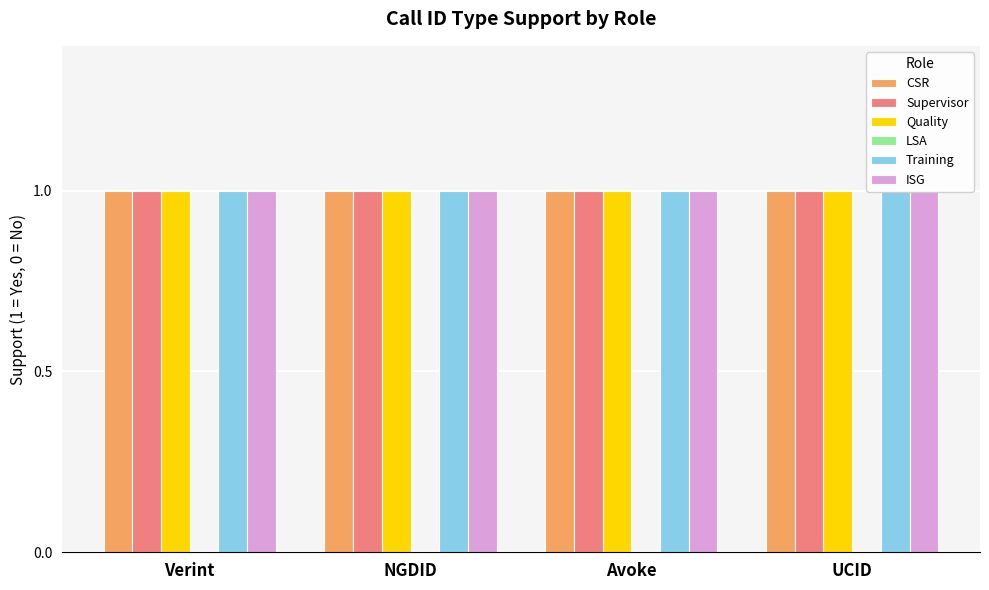

What is the label of the 2nd bar from the left?

NGDID